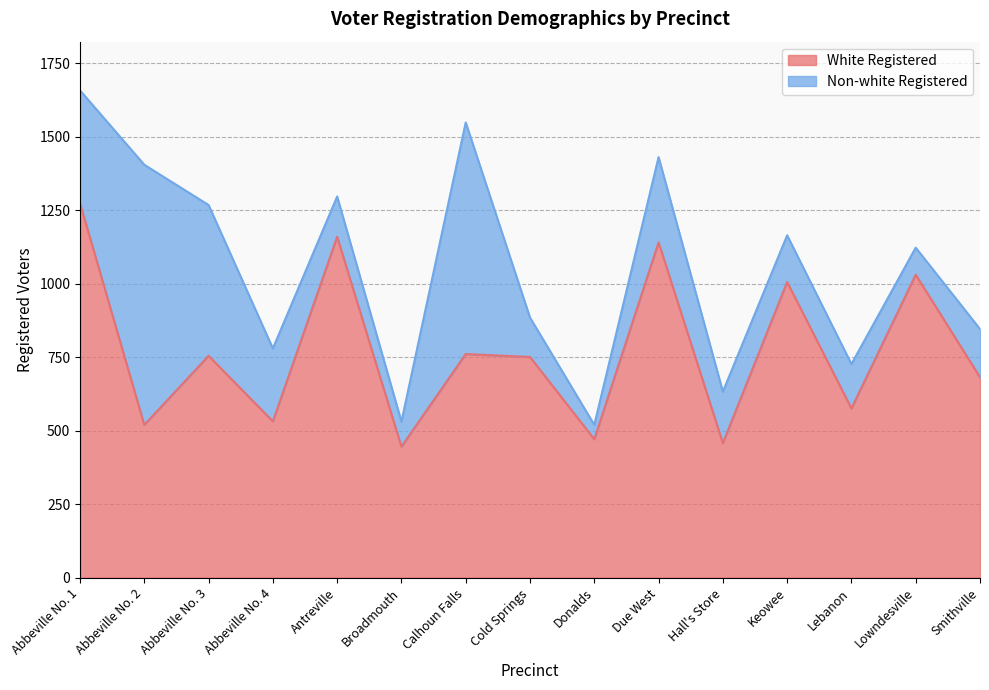

How many values exceed 751?

7